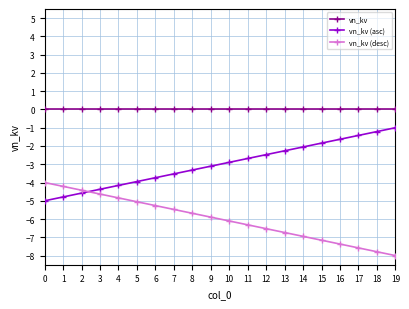

What is the difference between the second highest and minimum values in the vn_kv (desc) series?

3.8